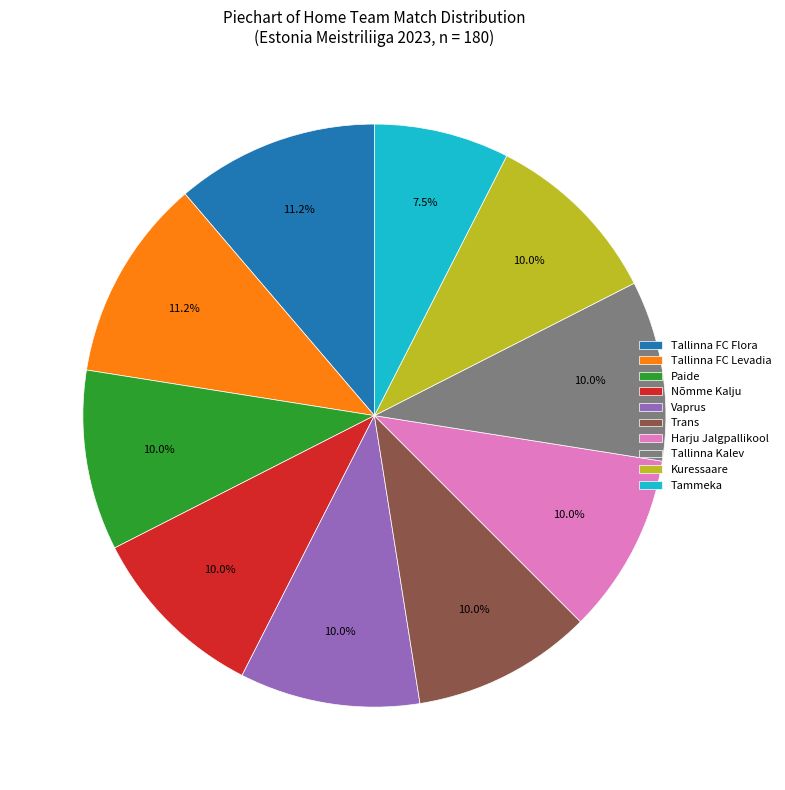

To the nearest percent, what percentage of the pie is Nõmme Kalju?

10%